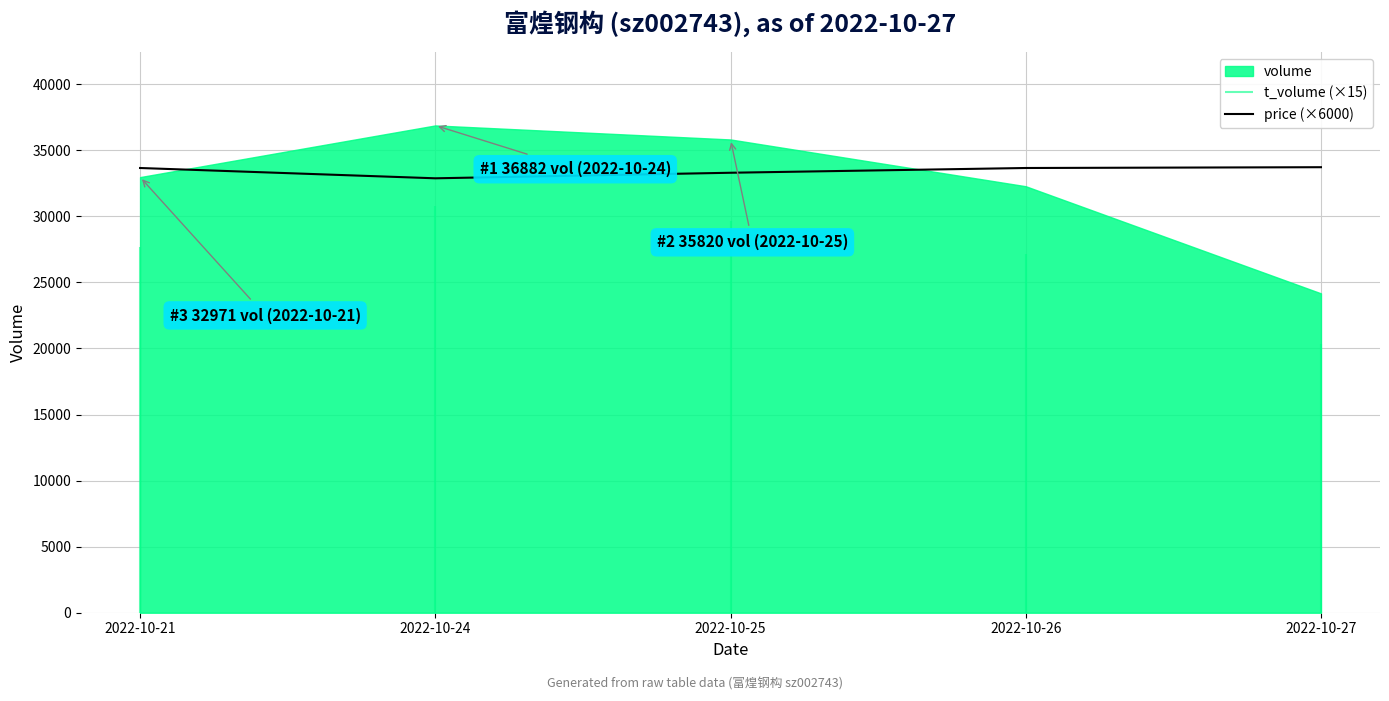

What is the sum of all values?

167220